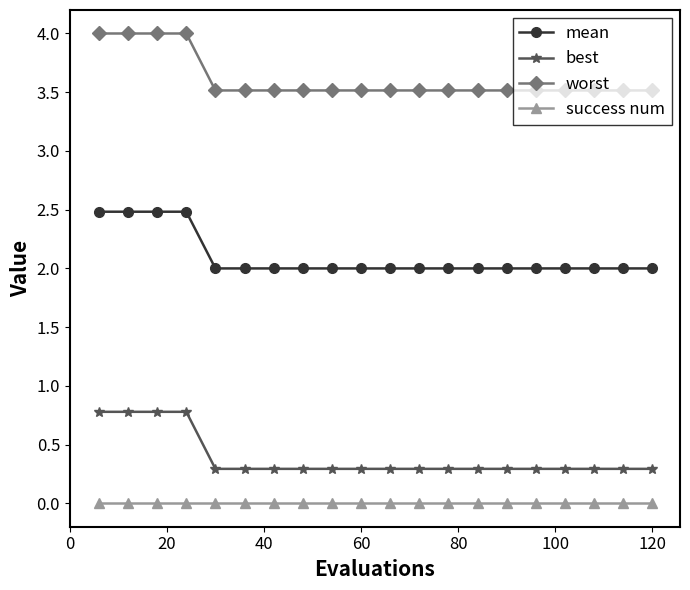

True or false: best and success num intersect in this chart.

False